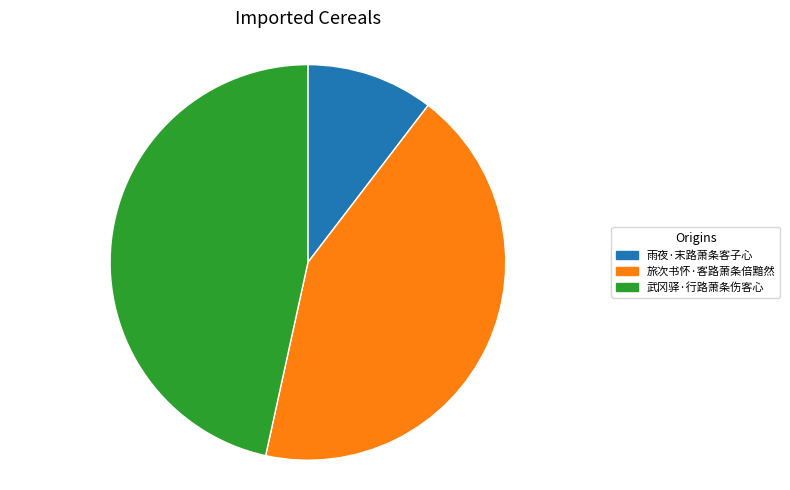

How many segments does this pie chart have?

3